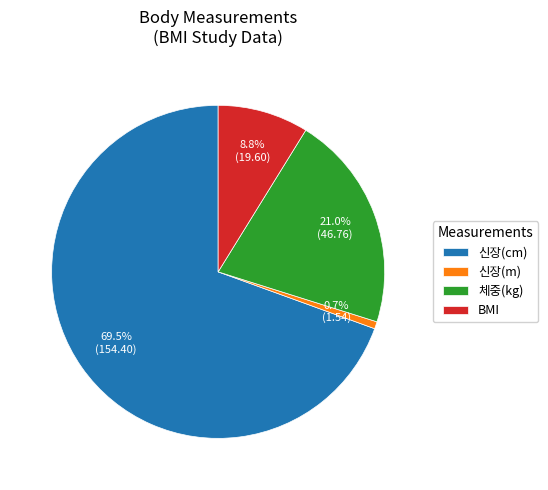

Count the number of slices in the pie.

4